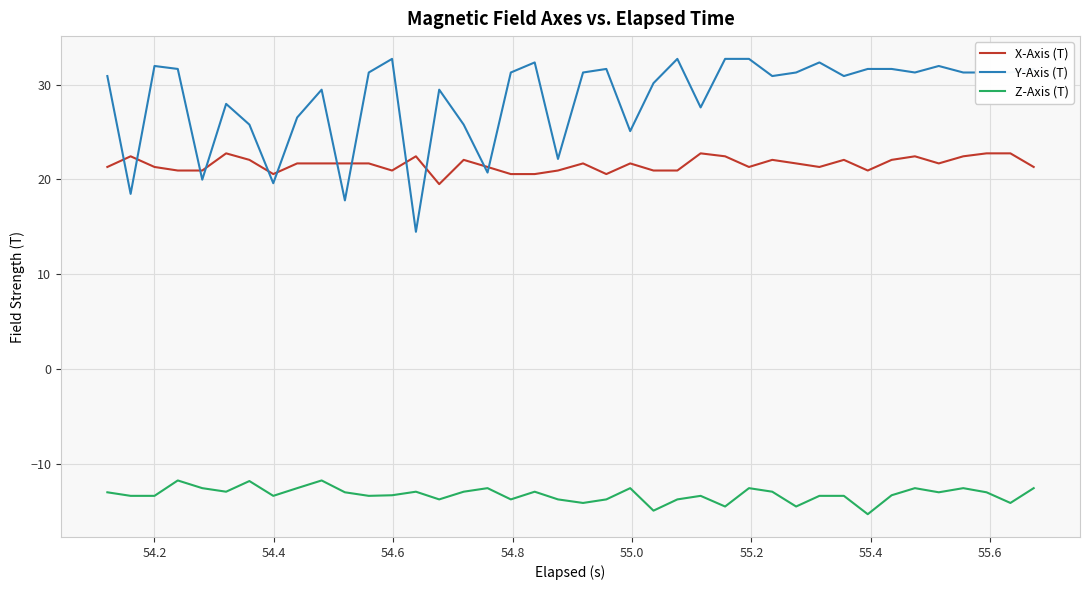

Rank the series by their maximum value, from highest to lowest.

Y-Axis (T), X-Axis (T), Z-Axis (T)